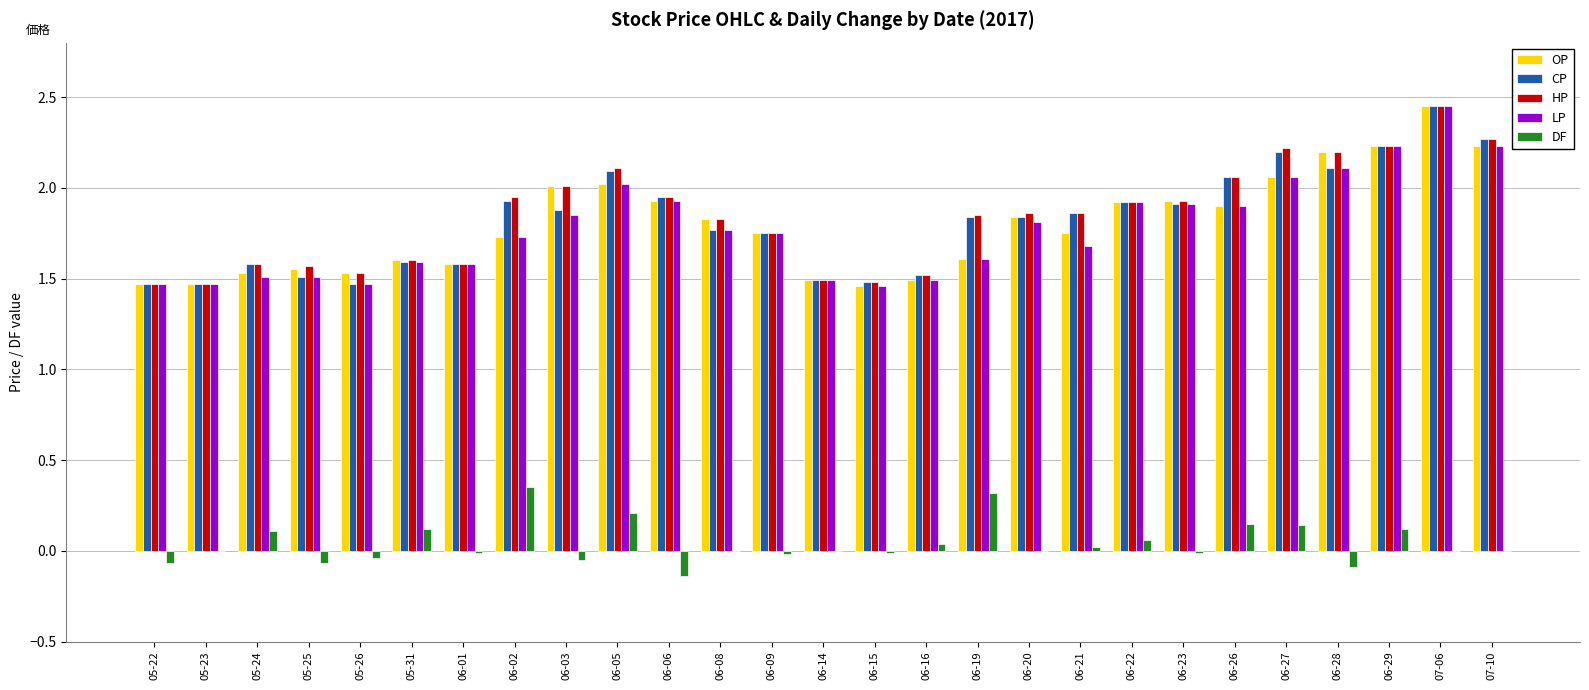

Which category has the highest value across all series?

07-06